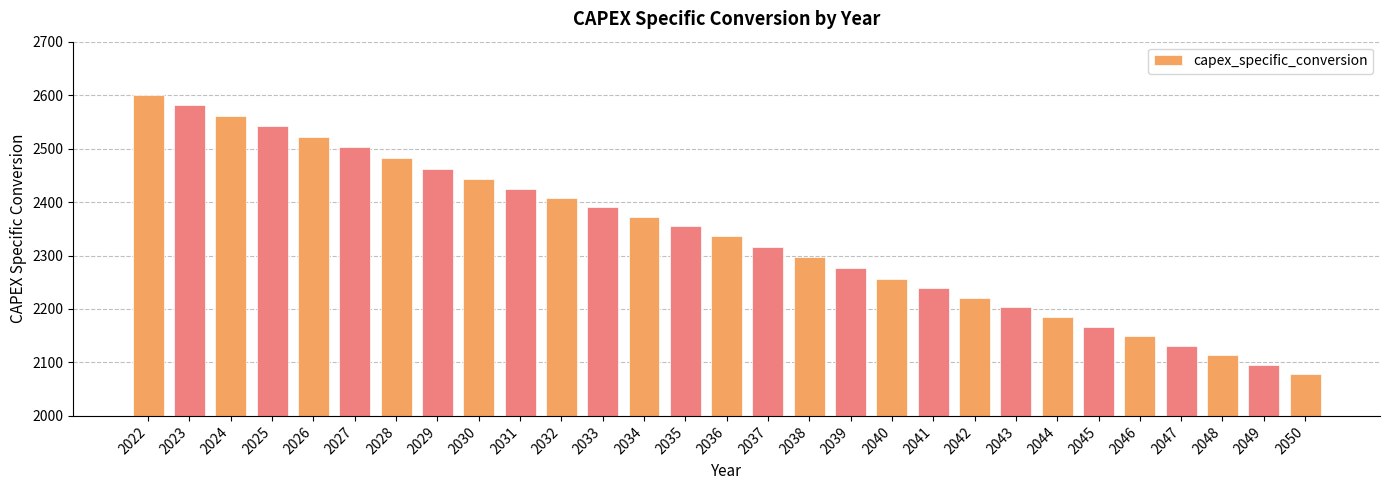

Are the bars horizontal?

No